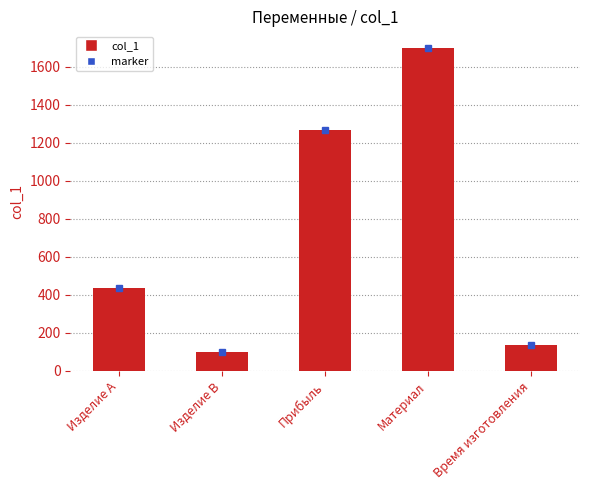

What is the sum of all values?

3636.7